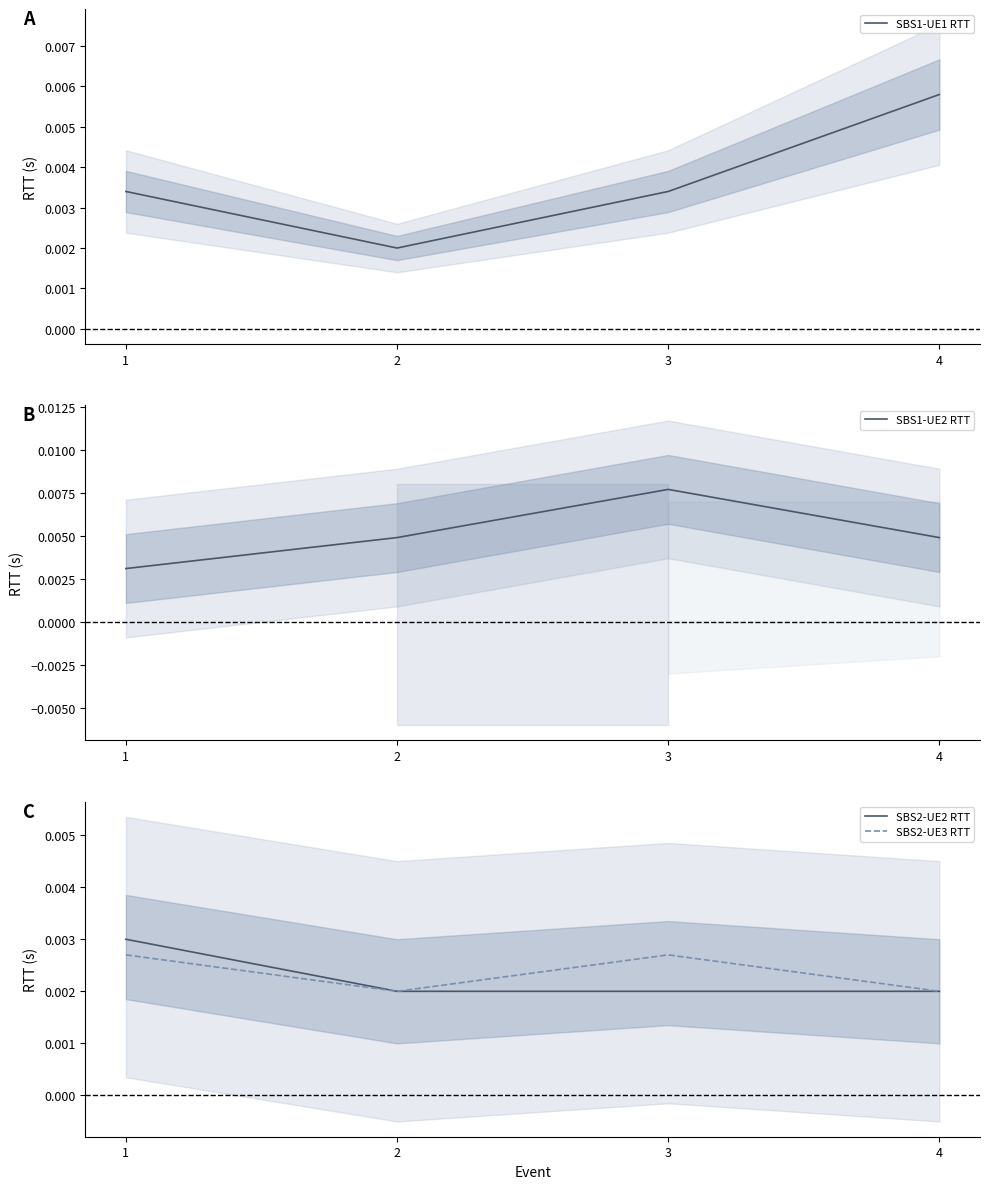

Between 1 and 2, which series saw the biggest shift?

SBS1-UE2 RTT